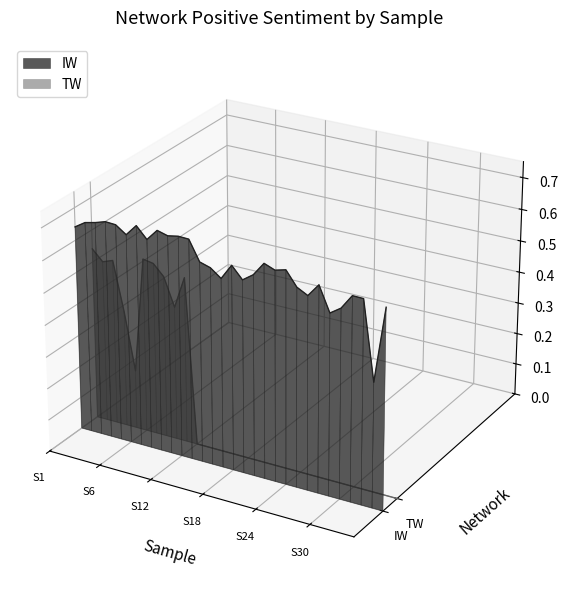

Which label corresponds to the largest value in the chart?

S1